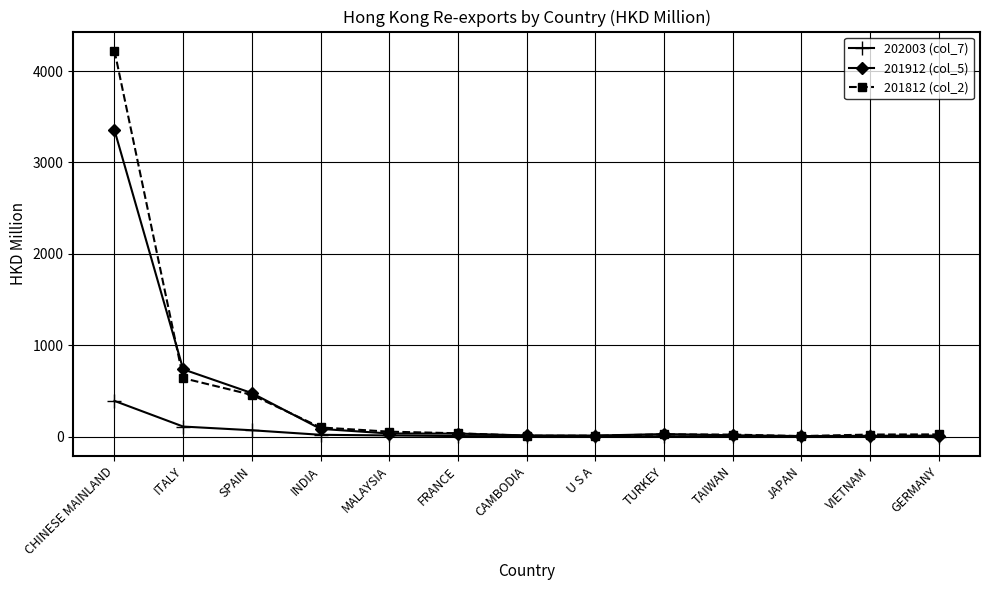

What is the minimum value shown in the chart?

1.5